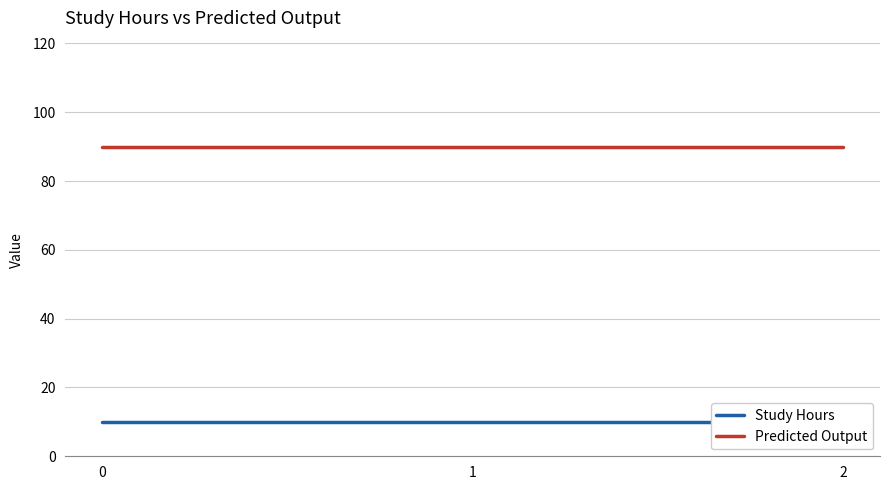

What is the maximum value for Study Hours?

10.0